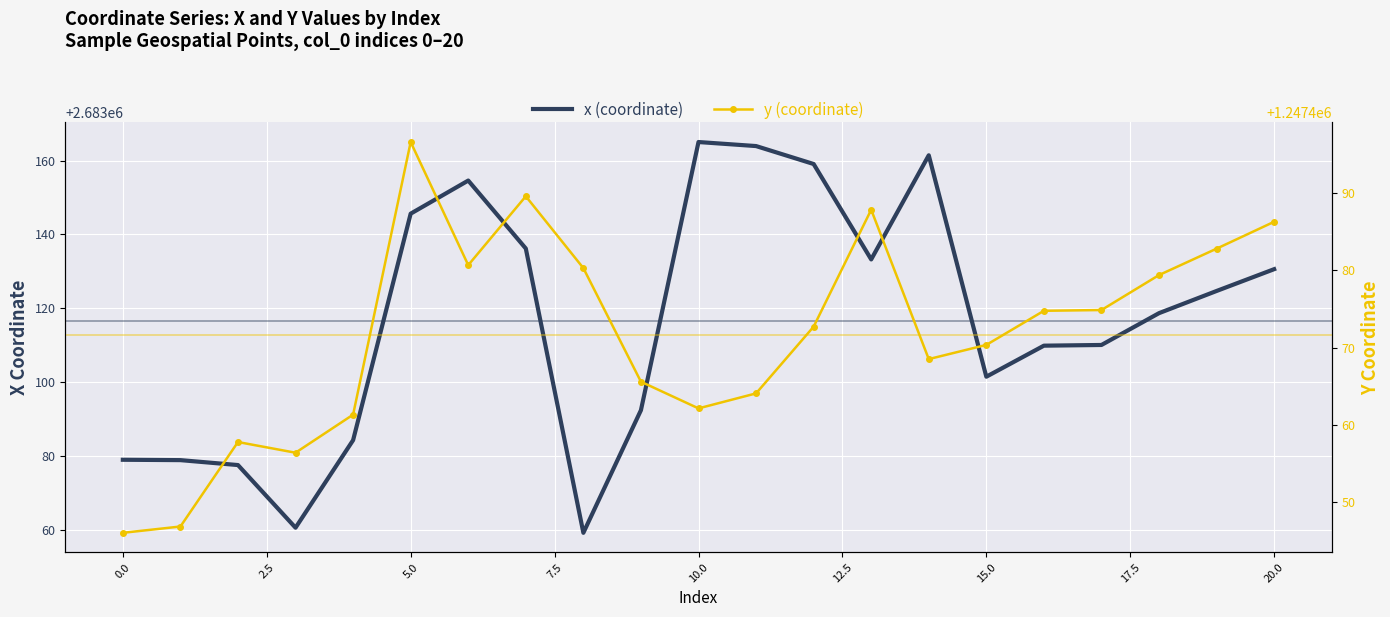

Reading left to right, transcribe all the data shown in this chart.

x (coordinate): 2683078.9	2683078.8	2683077.5	2683060.5	2683084.2	2683145.6	2683154.6	2683136.2	2683059.1	2683092.4	2683165.1	2683164.0	2683159.1	2683133.2	2683161.5	2683101.4	2683109.8	2683110.0	2683118.7	2683124.7	2683130.6
y (coordinate): 1247446.1	1247446.9	1247457.8	1247456.4	1247461.3	1247496.6	1247480.7	1247489.6	1247480.3	1247465.6	1247462.2	1247464.1	1247472.7	1247487.8	1247468.5	1247470.4	1247474.8	1247474.9	1247479.4	1247482.8	1247486.3